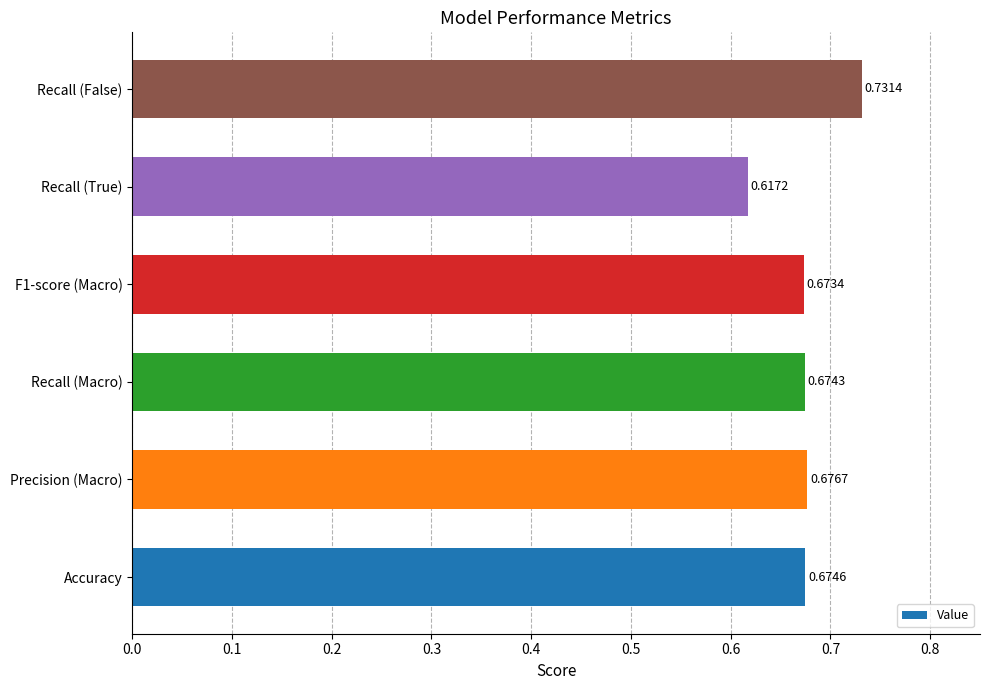

Rank the categories by value from highest to lowest.

Recall (False), Precision (Macro), Accuracy, Recall (Macro), F1-score (Macro), Recall (True)